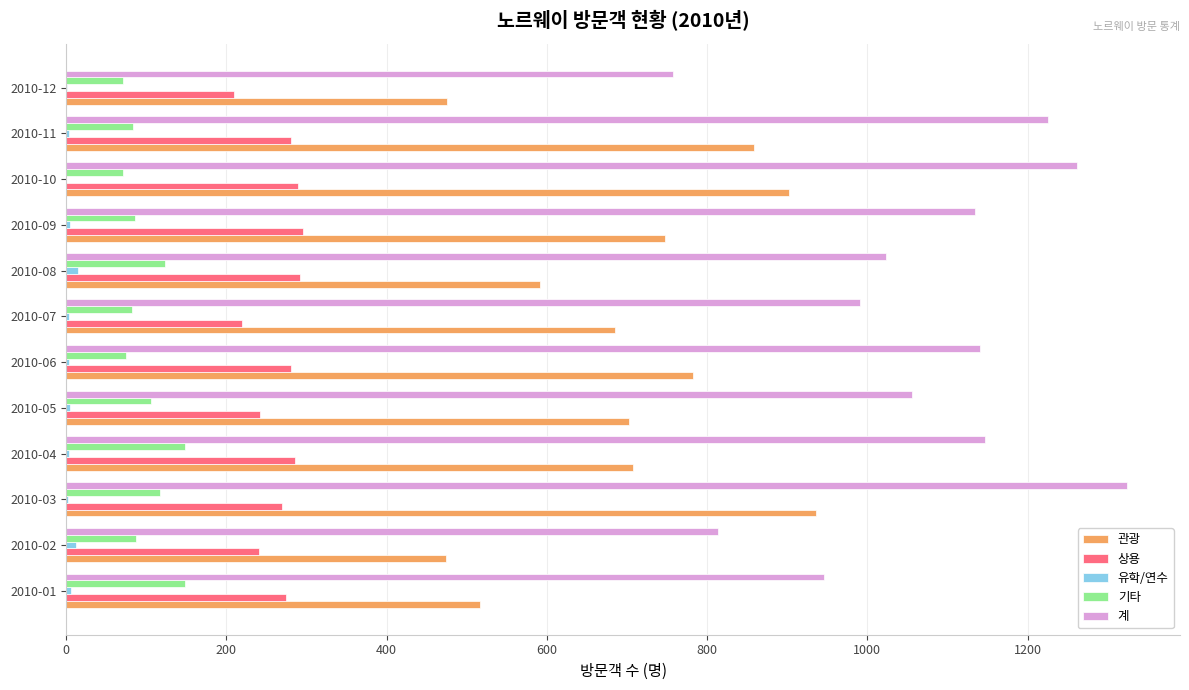

What is the greatest value displayed?

1324